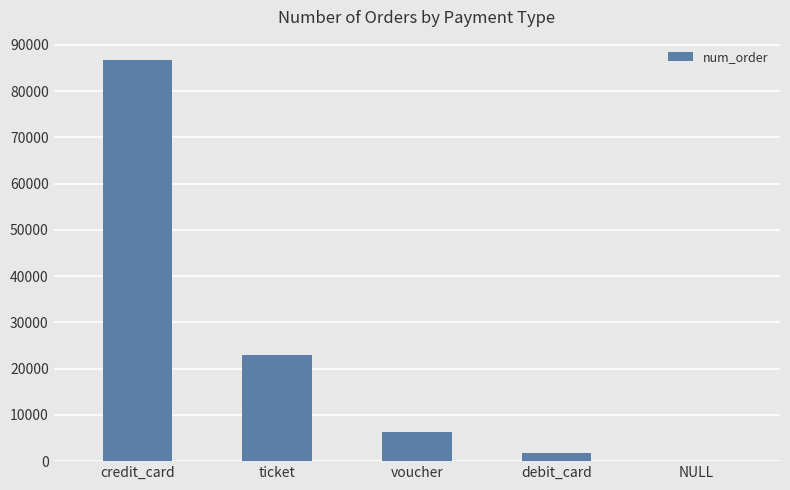

What is the sum of the values at ticket and voucher?

29141